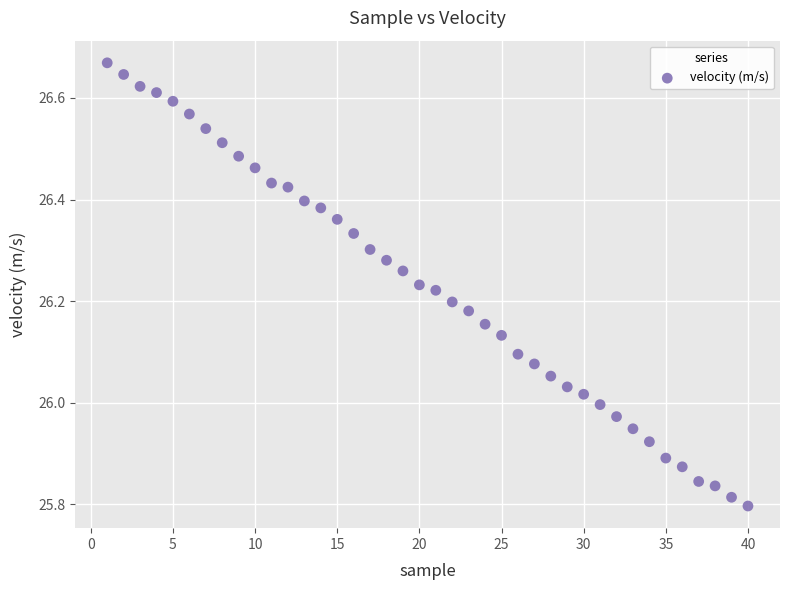

What is the range of Y values (max minus min)?

0.9